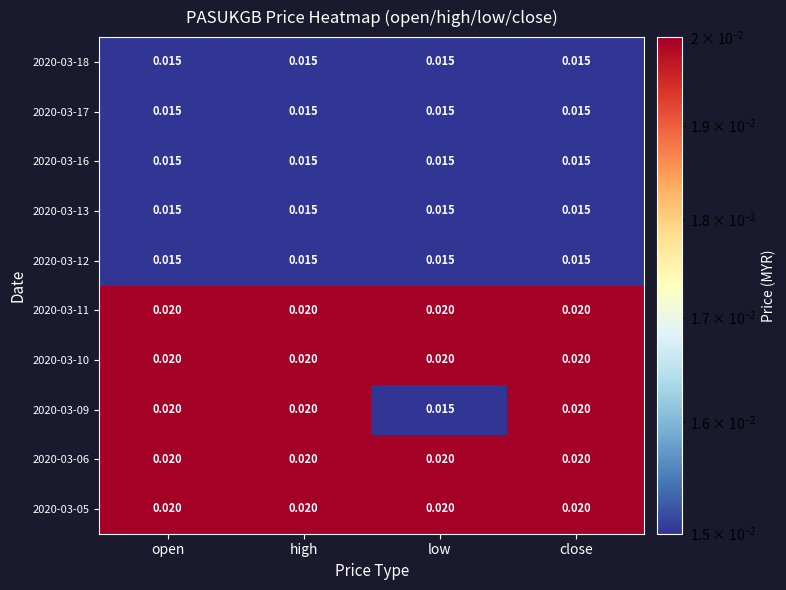

How many series are shown in this chart?

10